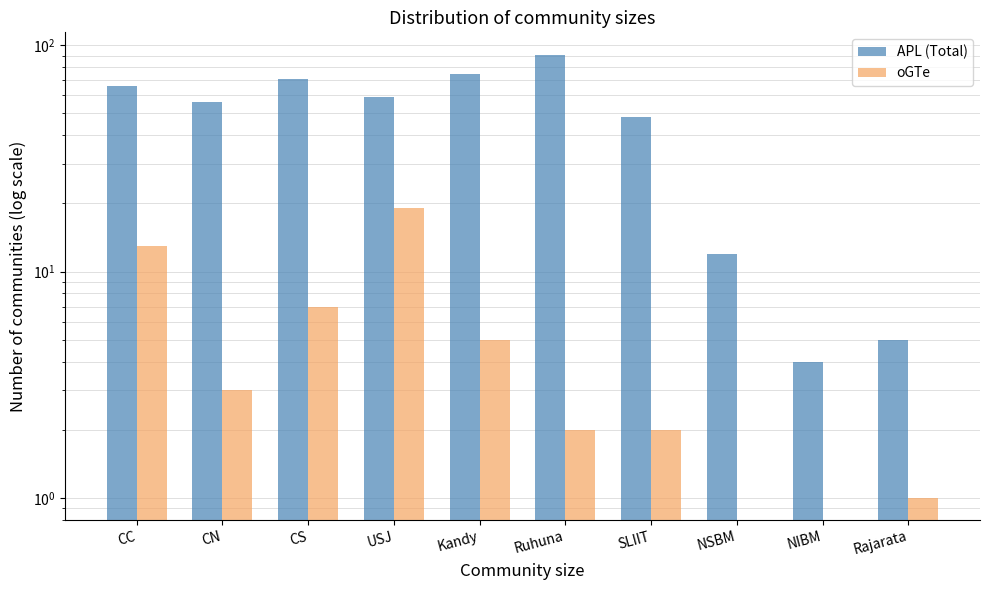

Is the value of APL (Total) at CC greater than the value of oGTe at CC?

Yes